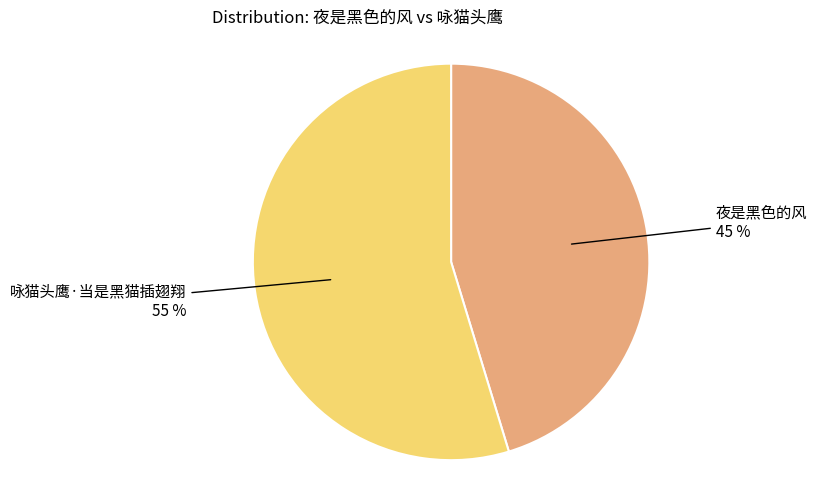

Is there a majority slice in this chart?

Yes